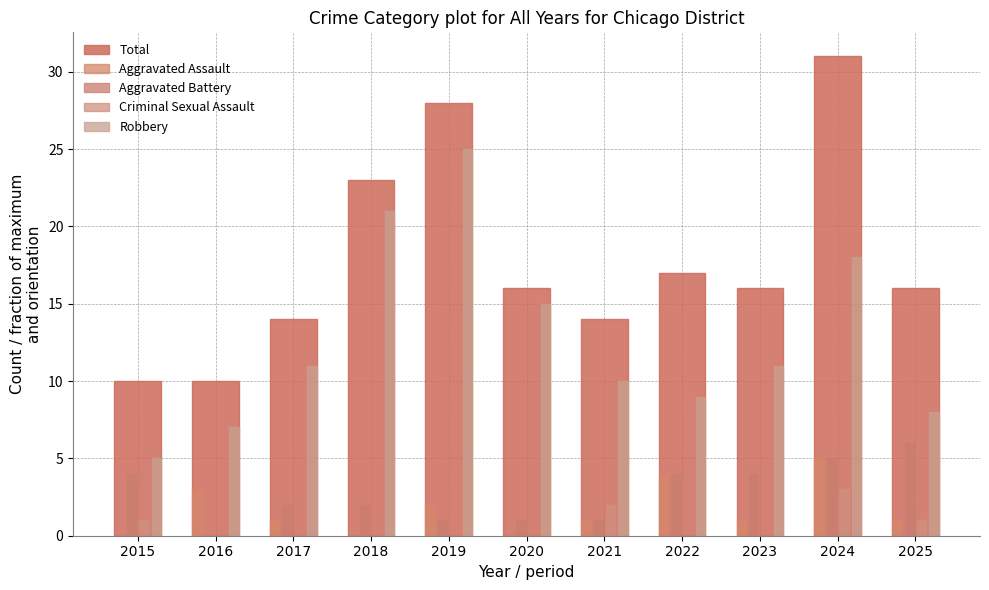

At which category is the sum across all series the highest?

2024